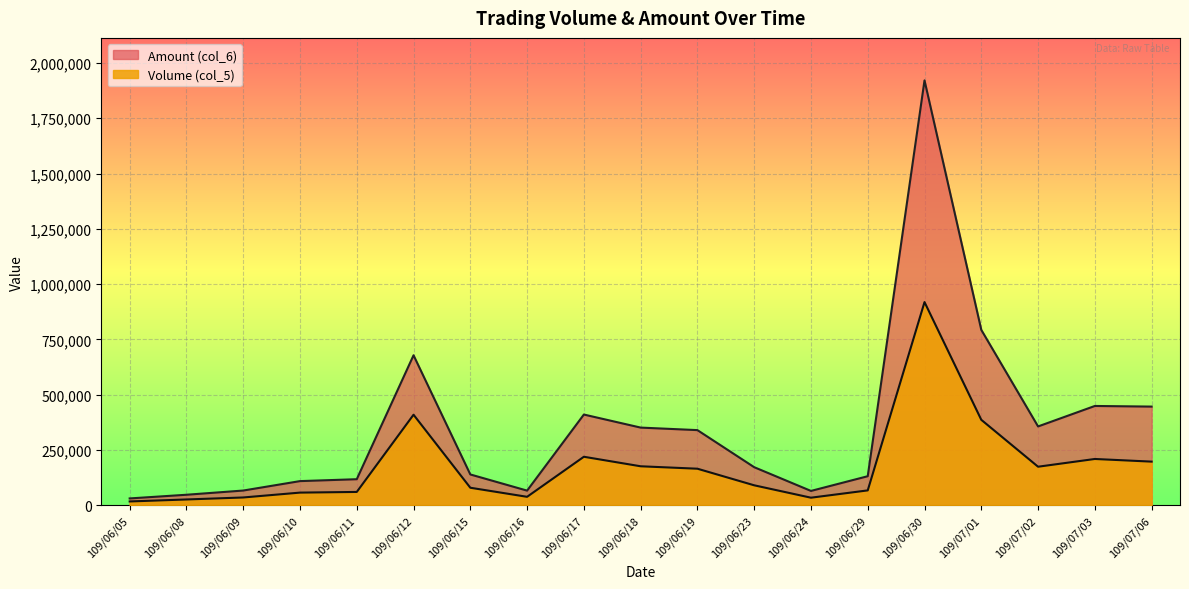

How many lines are shown in the chart?

2